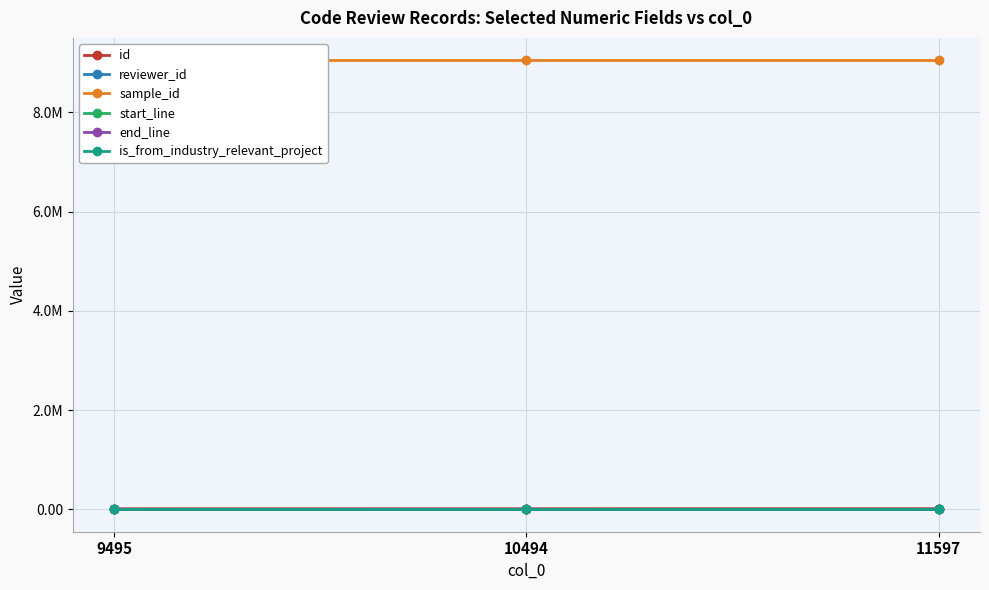

Between 10494 and 11597, which series saw the biggest shift?

id